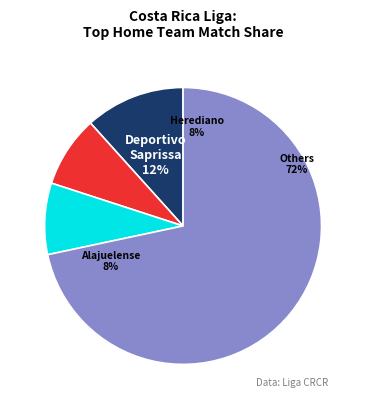

Is it true that Deportivo Saprissa is 89% of the pie?

False